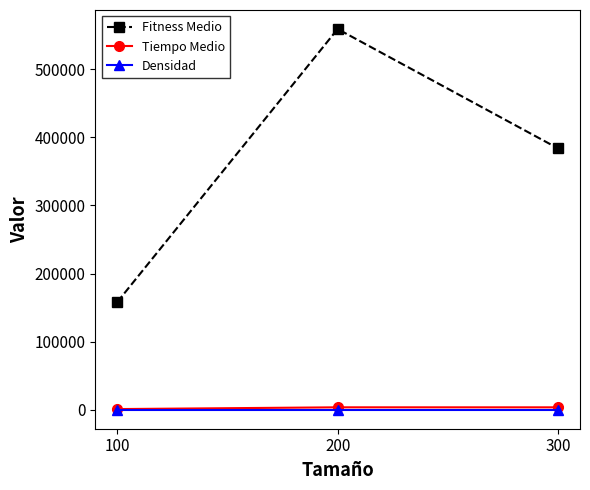

What is the sum of all Densidad values?

187.5